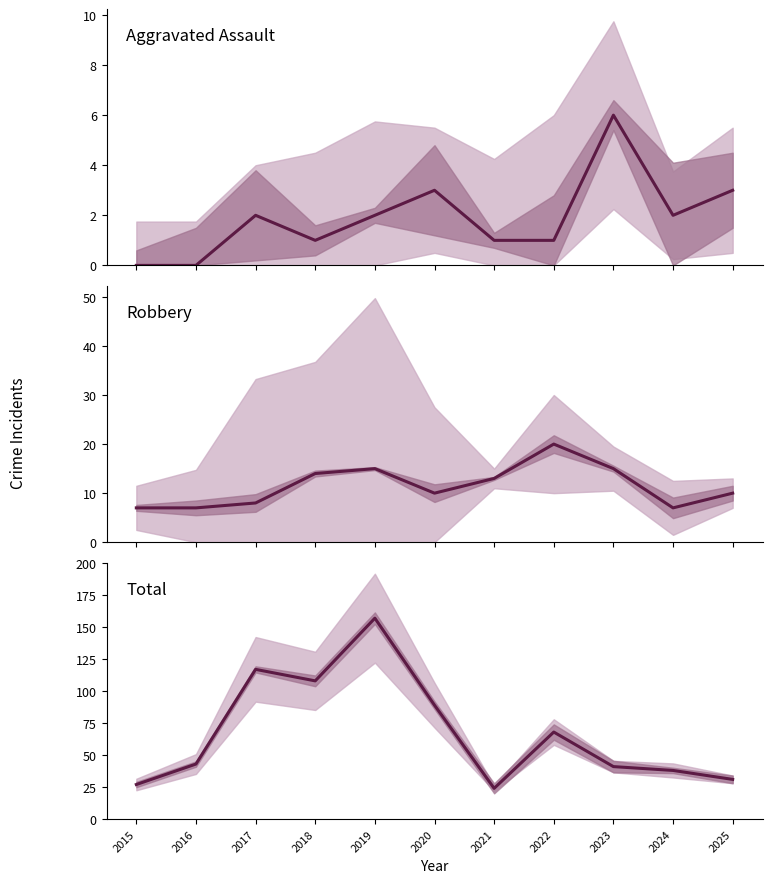

Is it true that Robbery equals 16 at 2025?

False